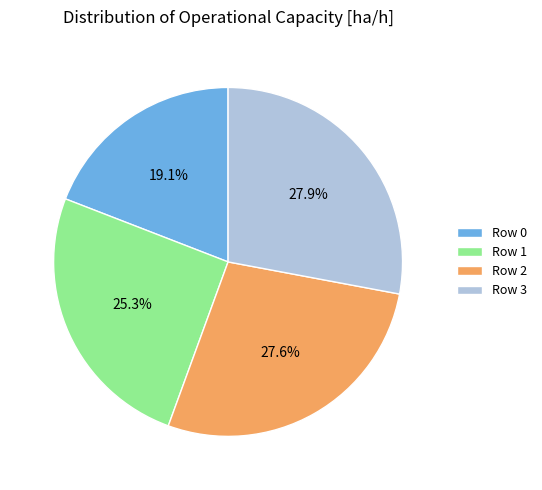

What percentage is the Row 1 slice, to the nearest percent?

25%